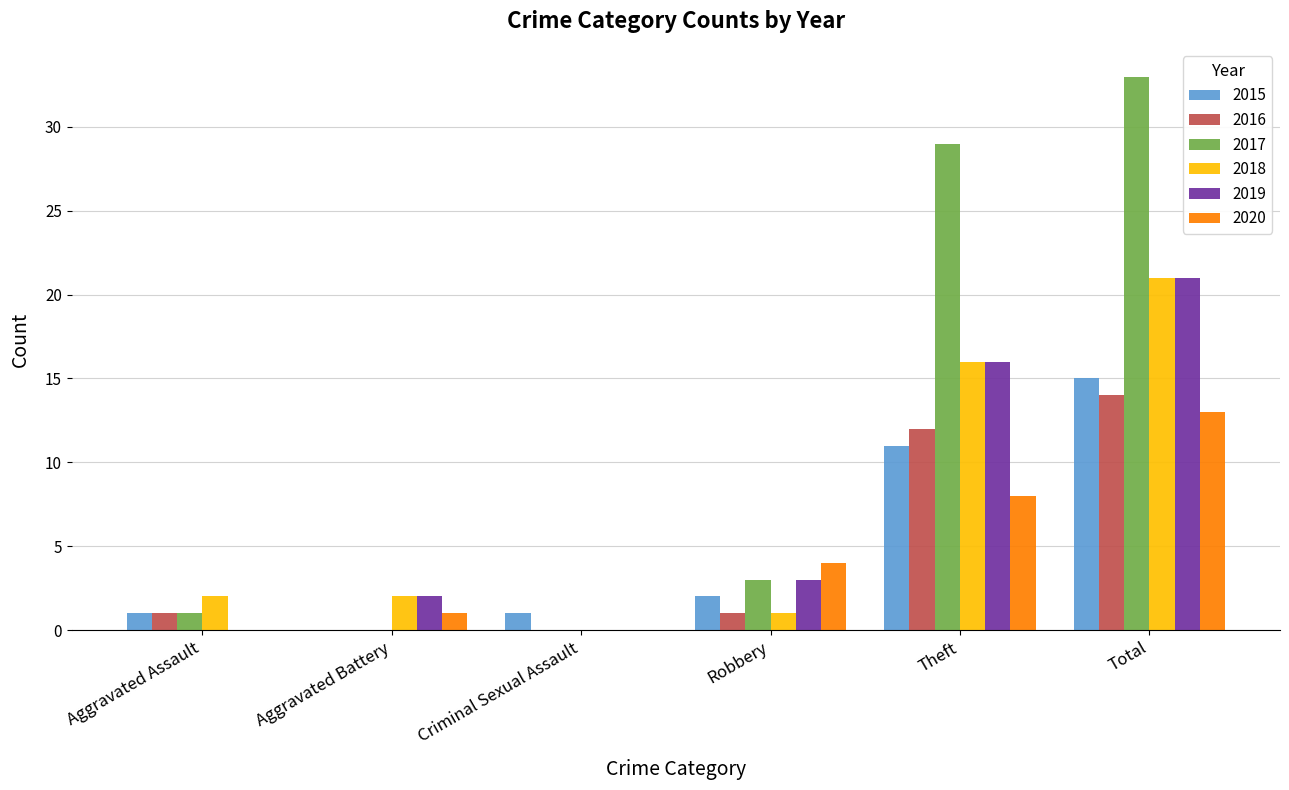

What is the total value across all series at Aggravated Assault?

5